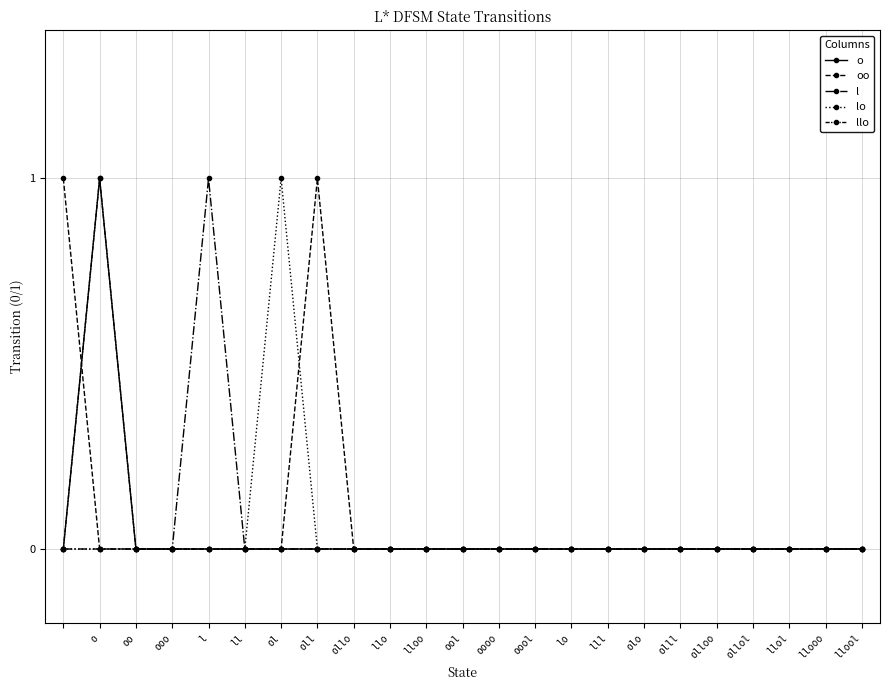

Is this an area chart (filled region under the line)?

No